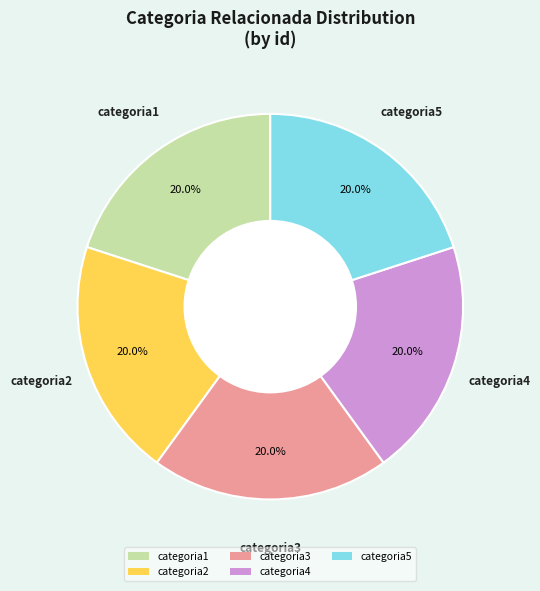

Does categoria4 represent more than half of the total?

No